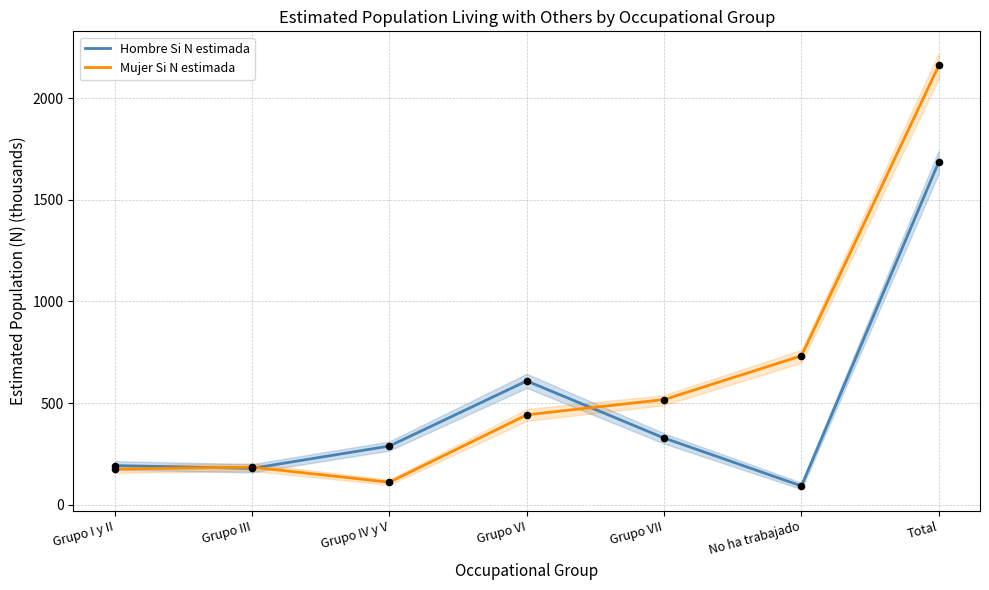

Which series has the widest spread of Y values?

Mujer Si N estimada